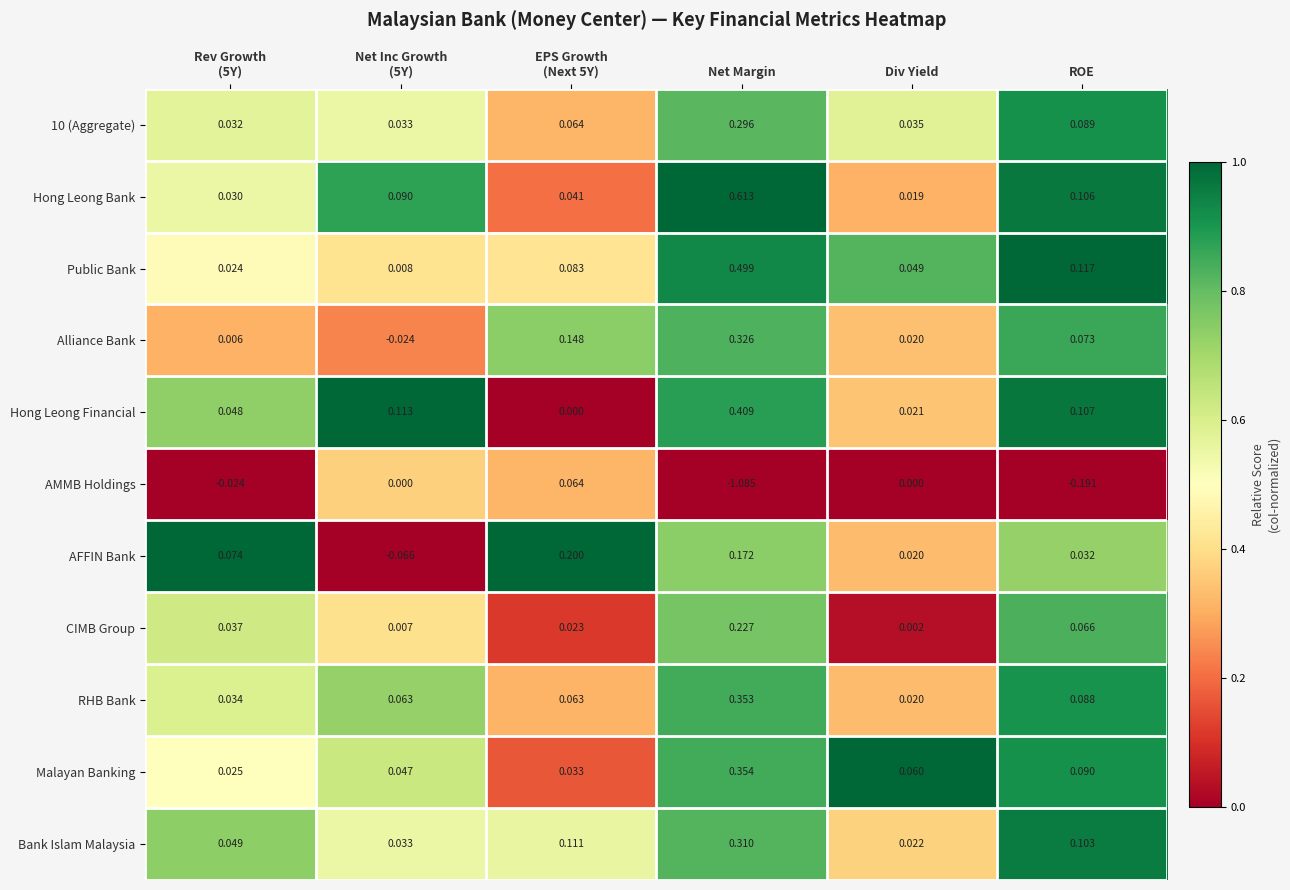

Which series has the widest spread of values?

AMMB Holdings